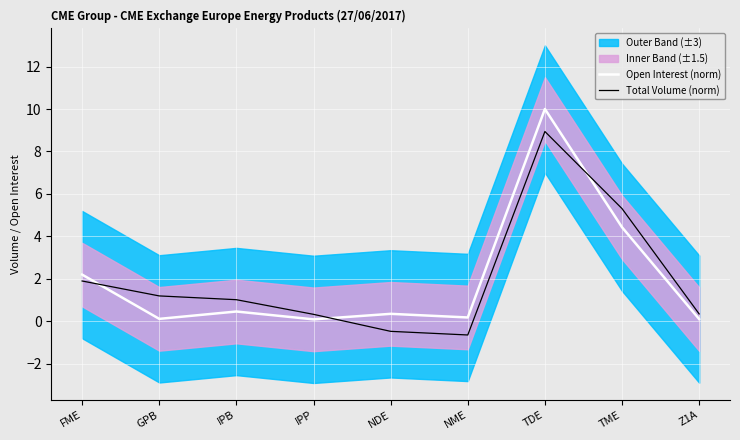

What is the label of the 1st point from the right?

Z1A